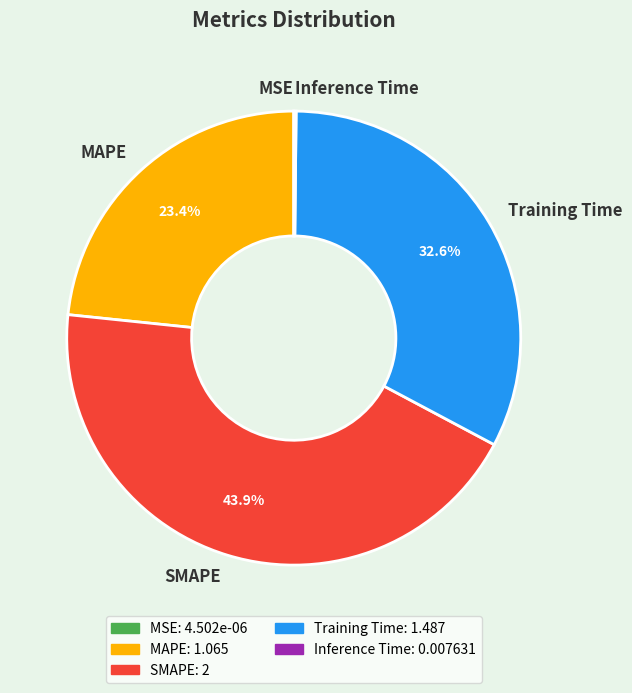

Is the sum of SMAPE and MAPE greater than half?

Yes